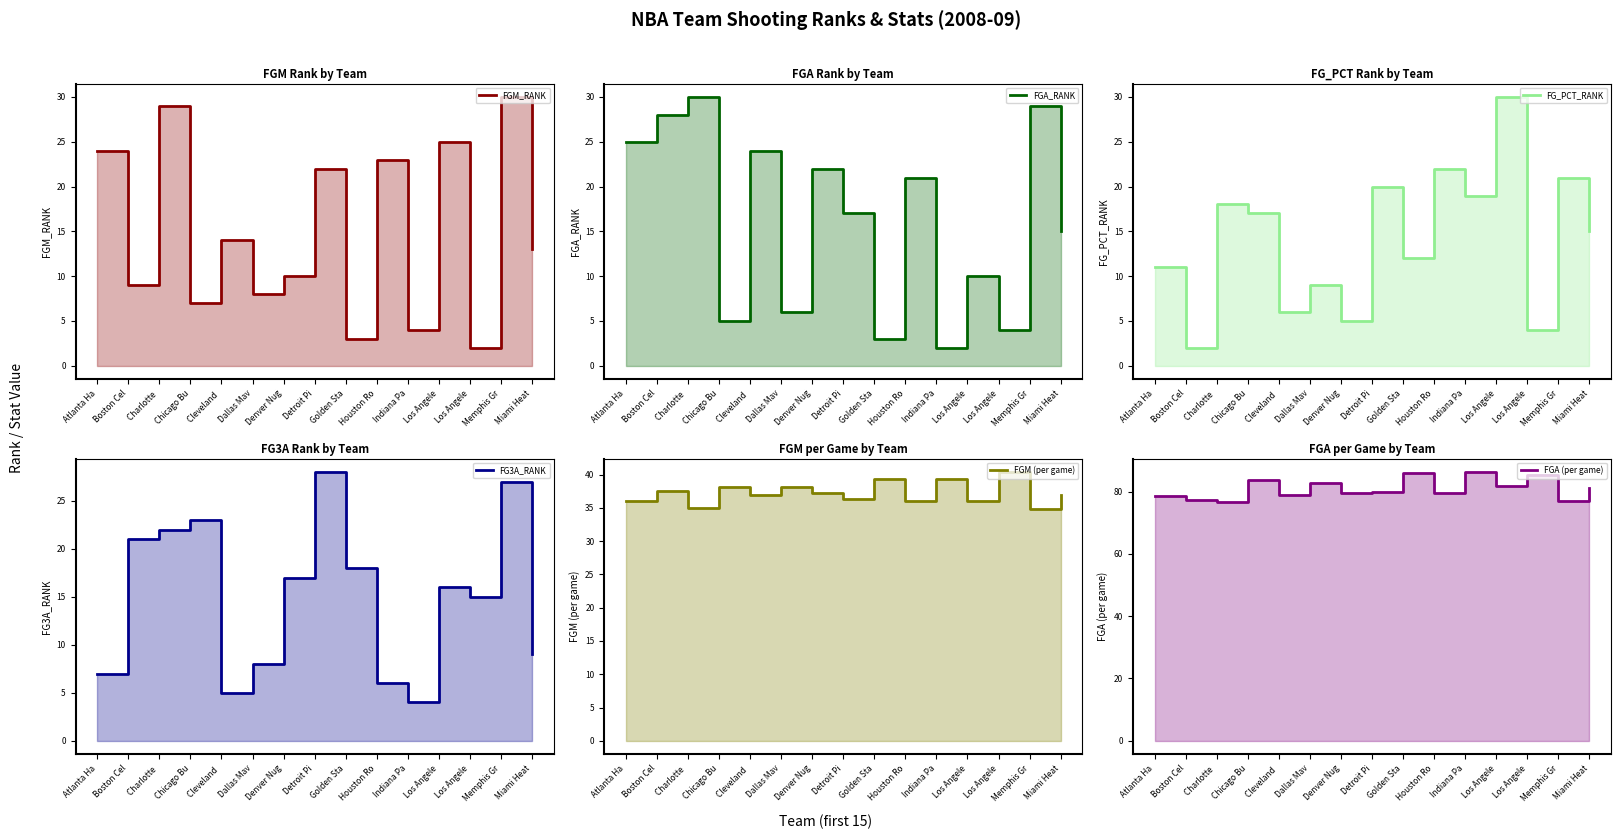

Is it true that FGA_RANK (line) equals 51.1 at Chicago Bu?

False